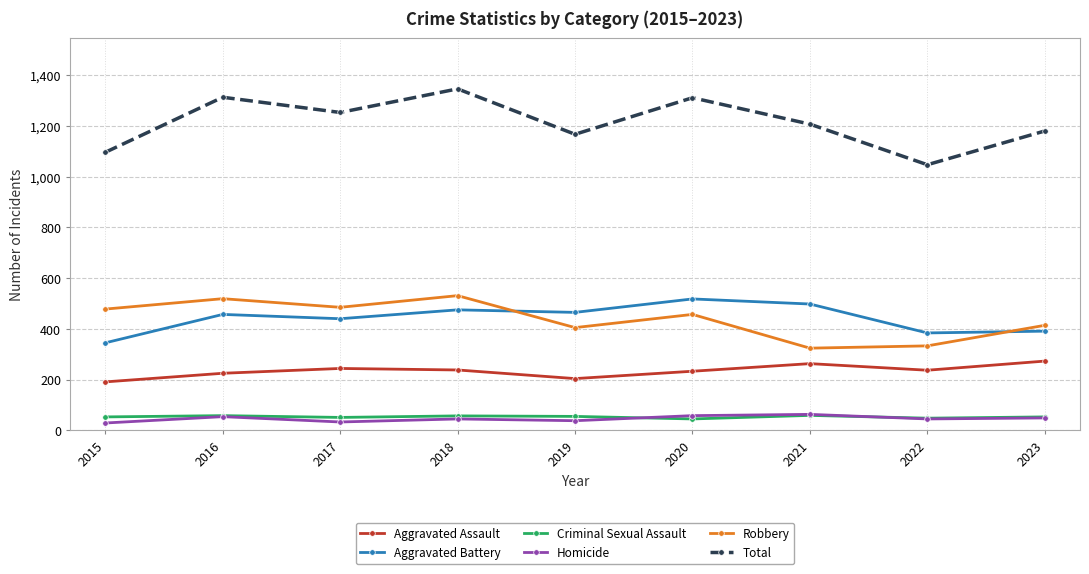

What is the difference between the second highest and second lowest values in the Criminal Sexual Assault series?

10